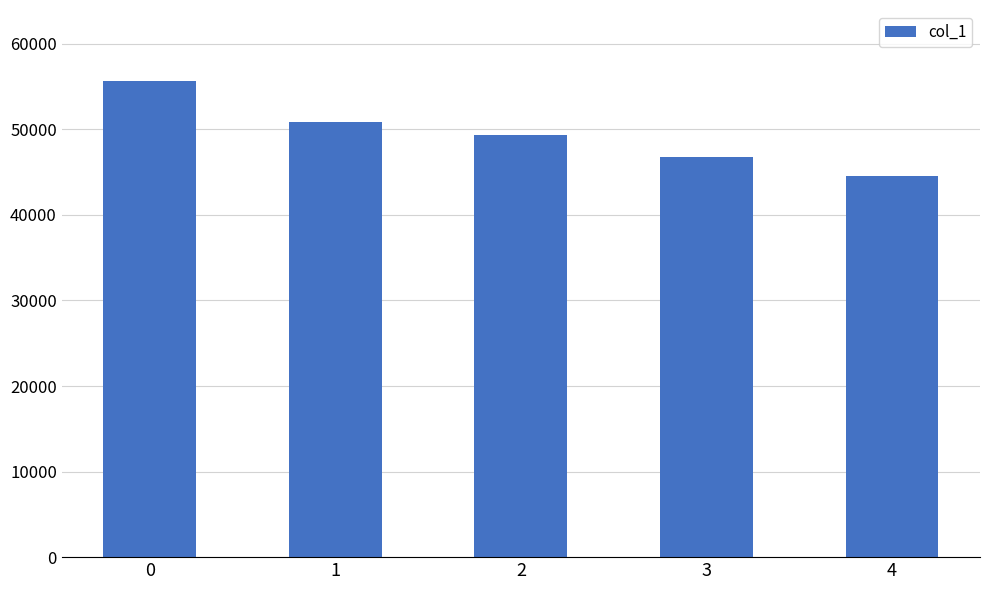

What is the value of the 1st bar from the left?

55615